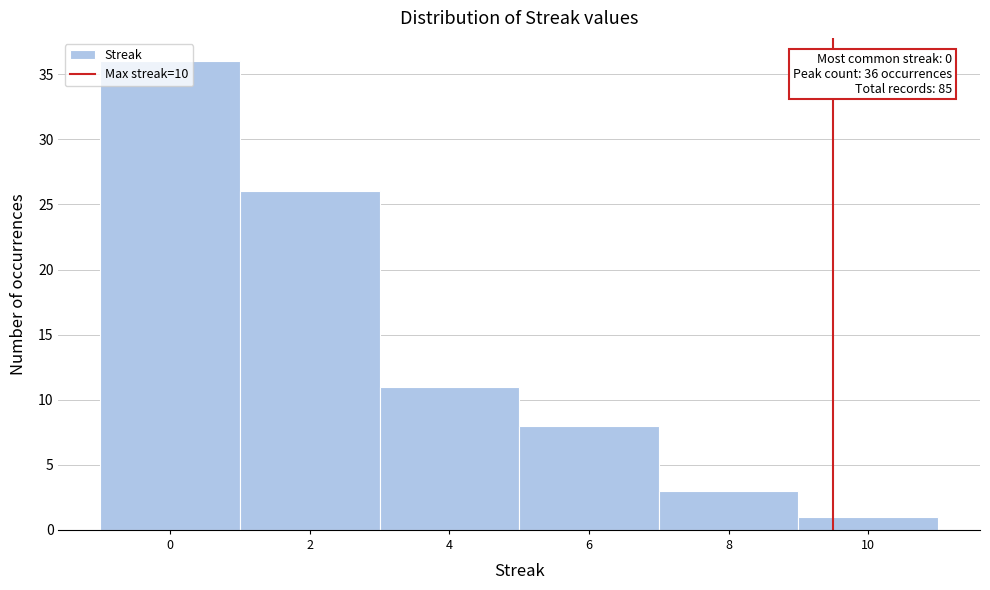

What is the maximum value shown in the chart?

36